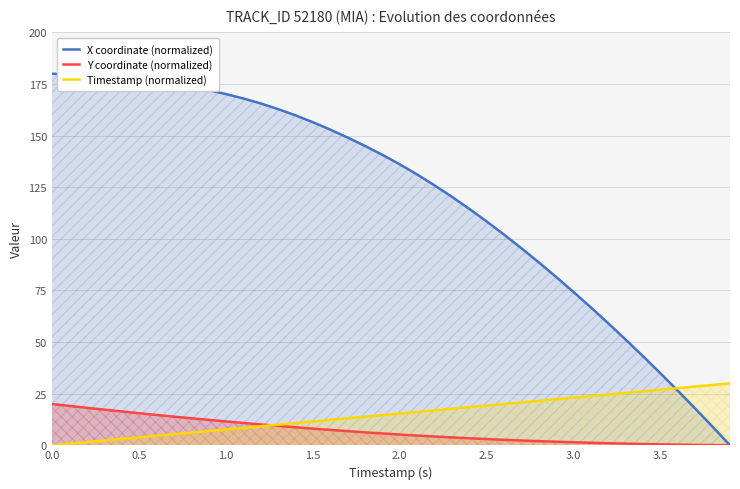

What is the difference between the second highest and second lowest values in the X coordinate (normalized) series?

170.7